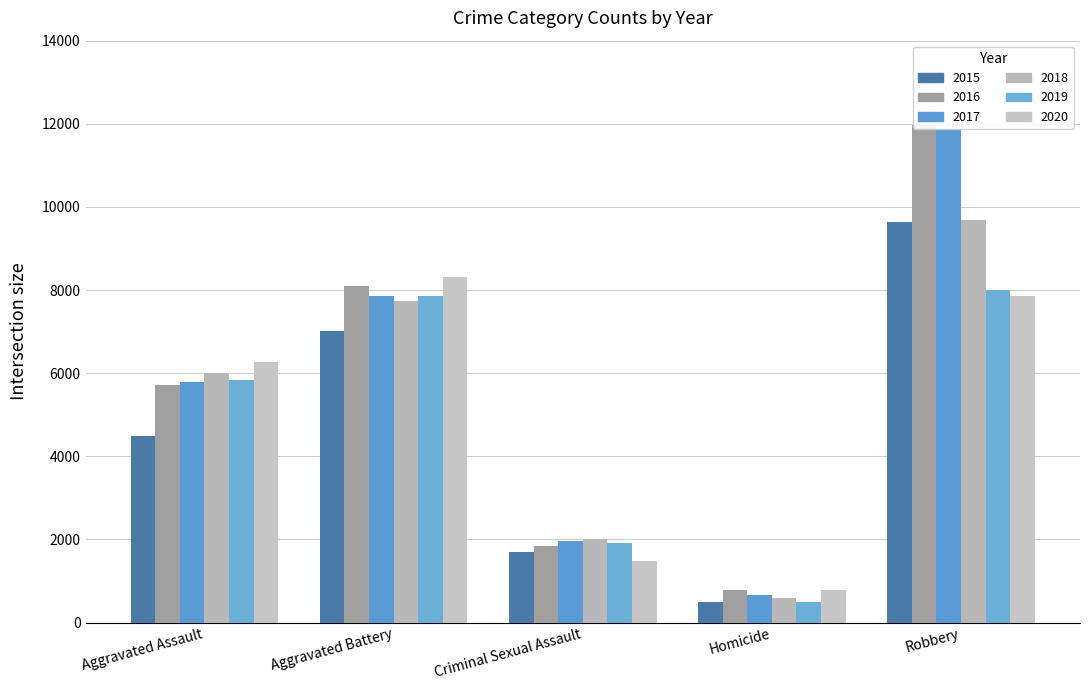

How many bars are there in total?

30